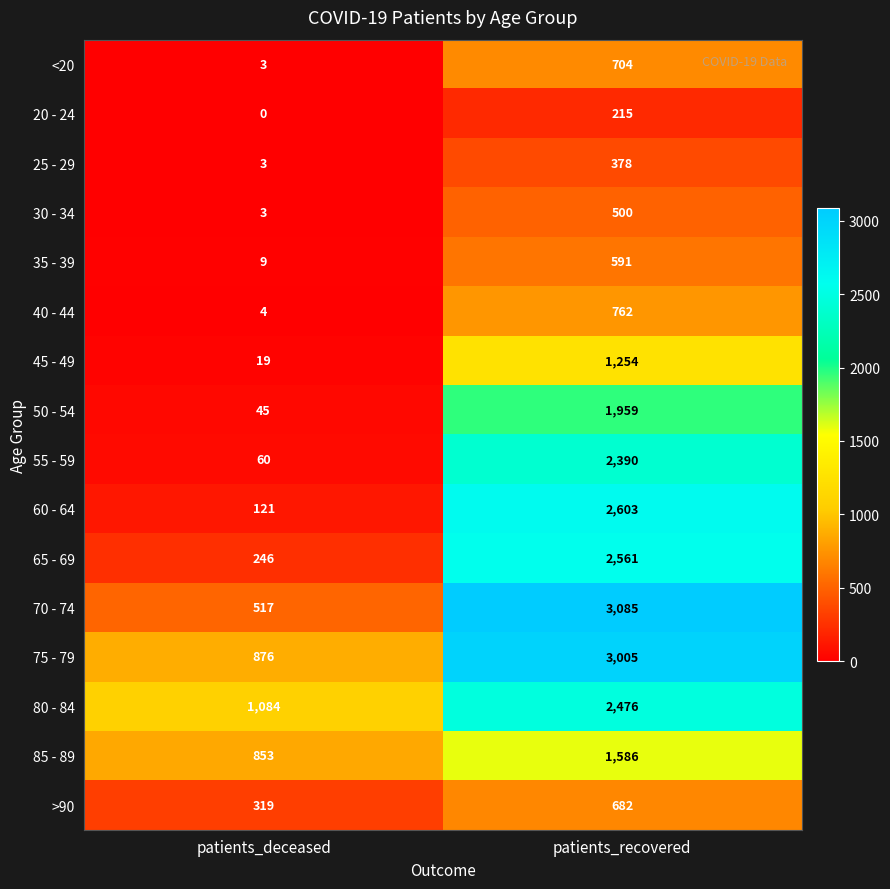

Count the number of data series in this chart.

16